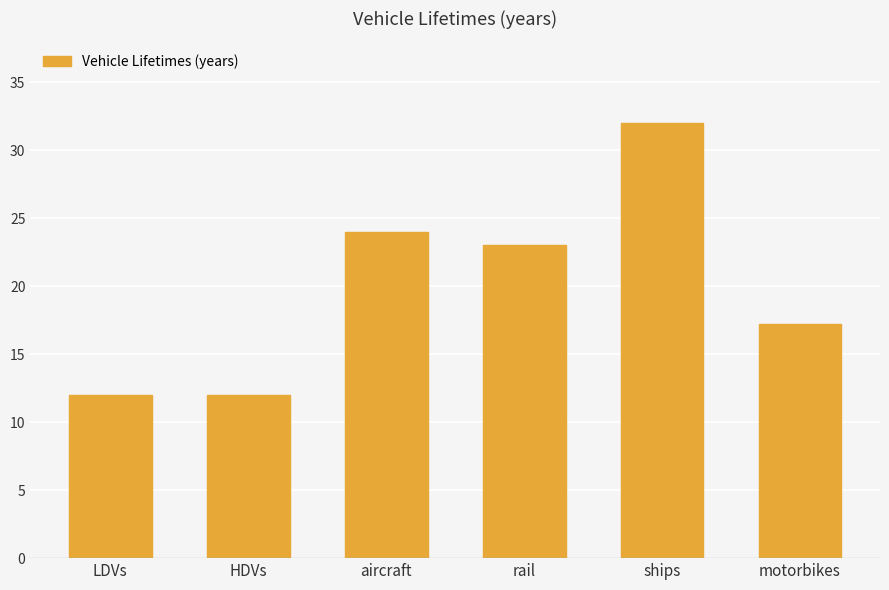

What is the maximum value shown in the chart?

32.0